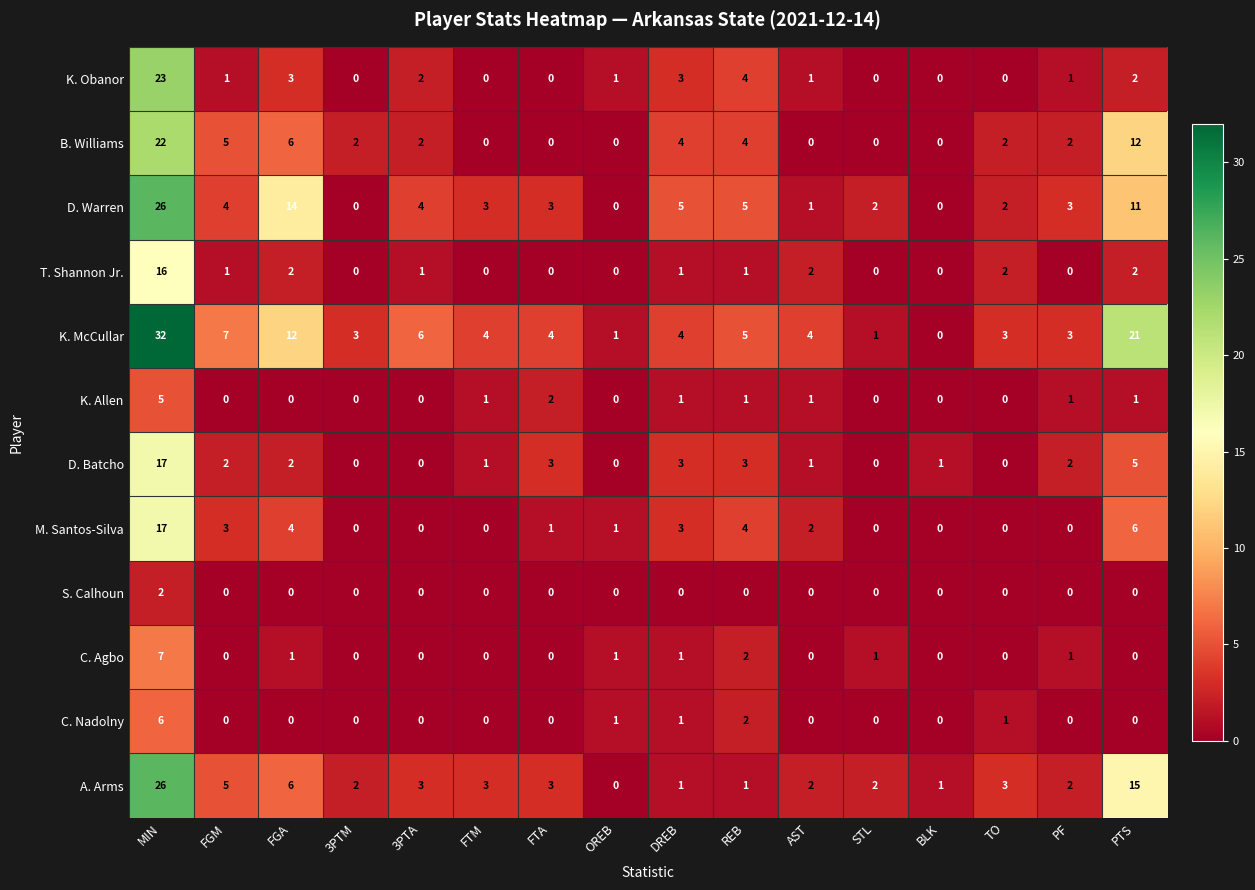

True or false: T. Shannon Jr. has a value of 0 at OREB.

True